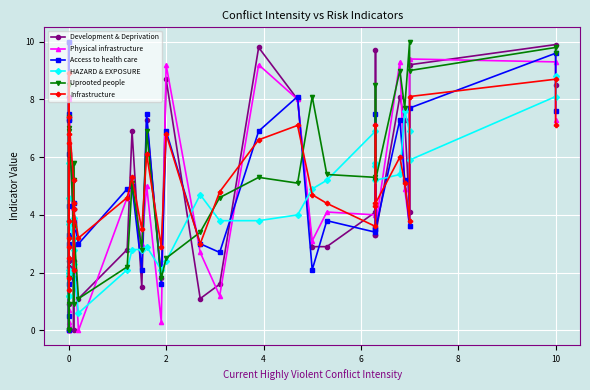

How many series are shown in this chart?

6